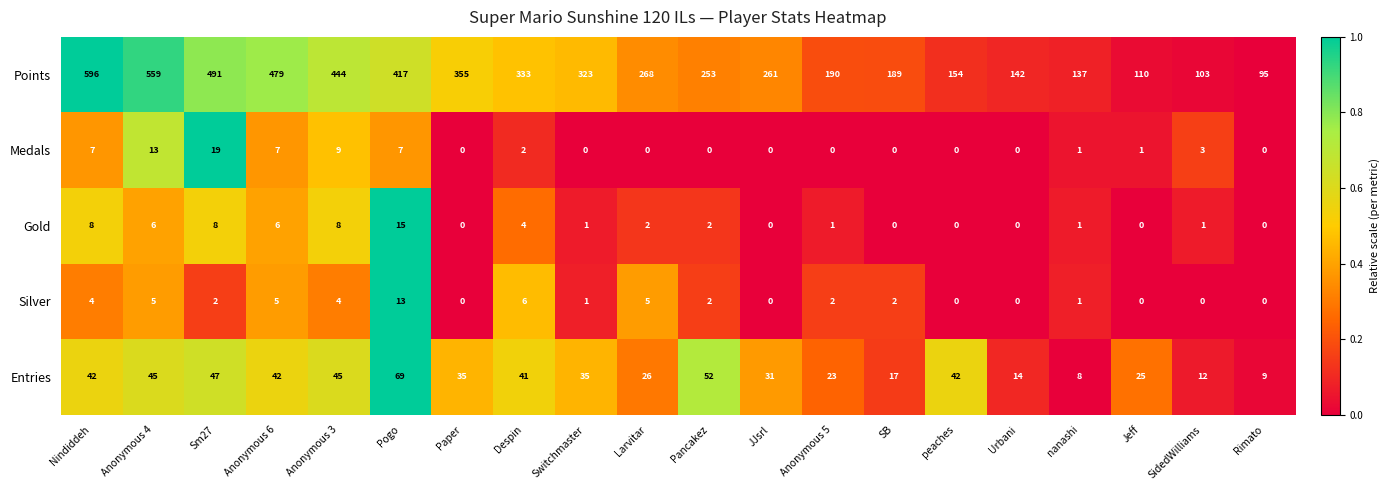

Is it true that Entries equals 47 at Sm27?

True